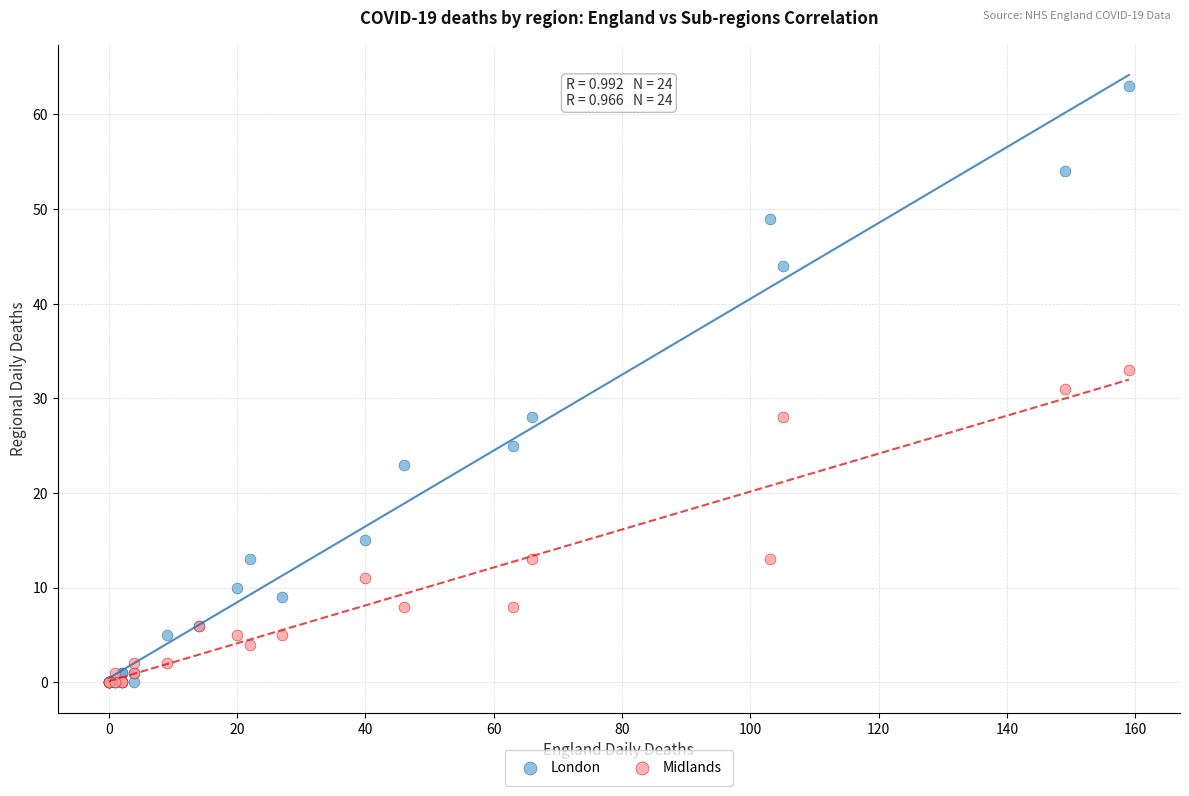

What are all the series names shown in the legend?

London, Midlands